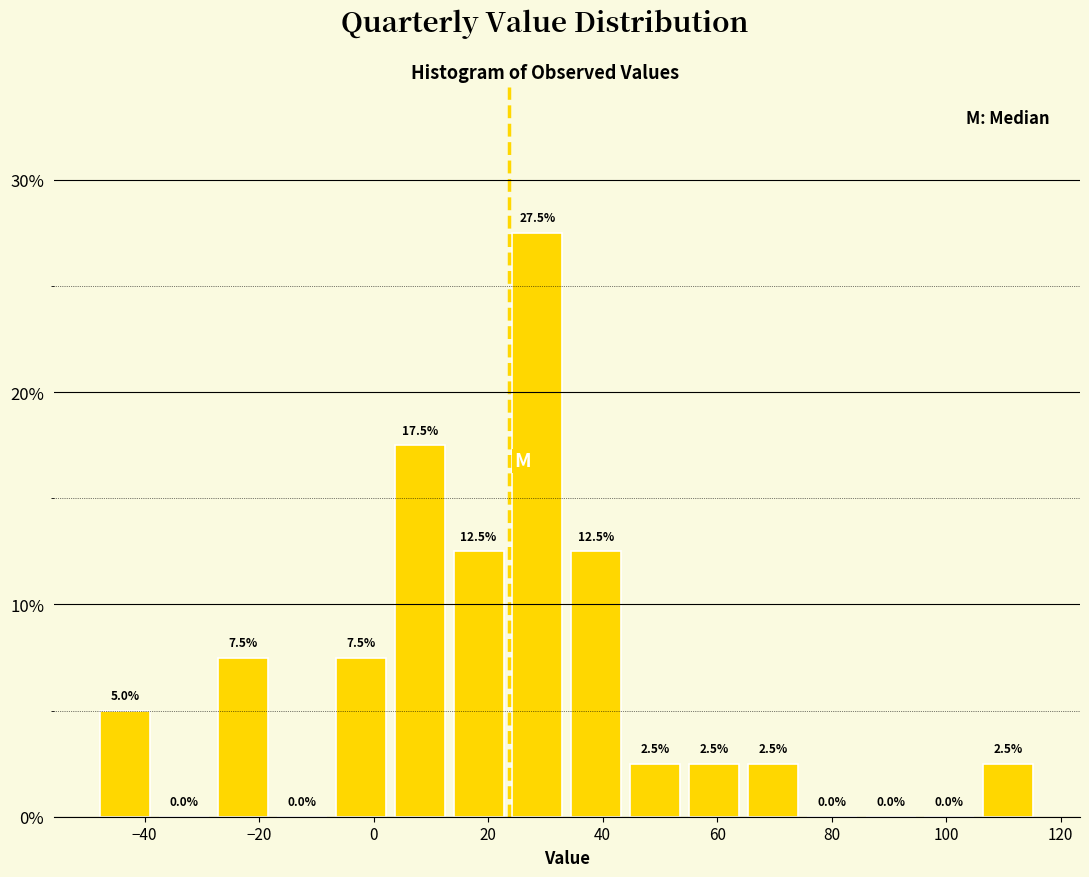

Reading left to right, list every bar in this chart as the range it spans on the x-axis followed by its height. The bar edges are not printed on the chart, so give them approximately, as read against the axis.

-48 to -38: 5.0
-38 to -28: 0.0
-28 to -18: 7.5
-18 to -8: 0.0
-8 to 2: 7.5
2 to 14: 17.5
14 to 24: 12.5
24 to 34: 27.5
34 to 44: 12.5
44 to 54: 2.5
54 to 64: 2.5
64 to 74: 2.5
74 to 86: 0.0
86 to 96: 0.0
96 to 106: 0.0
106 to 116: 2.5